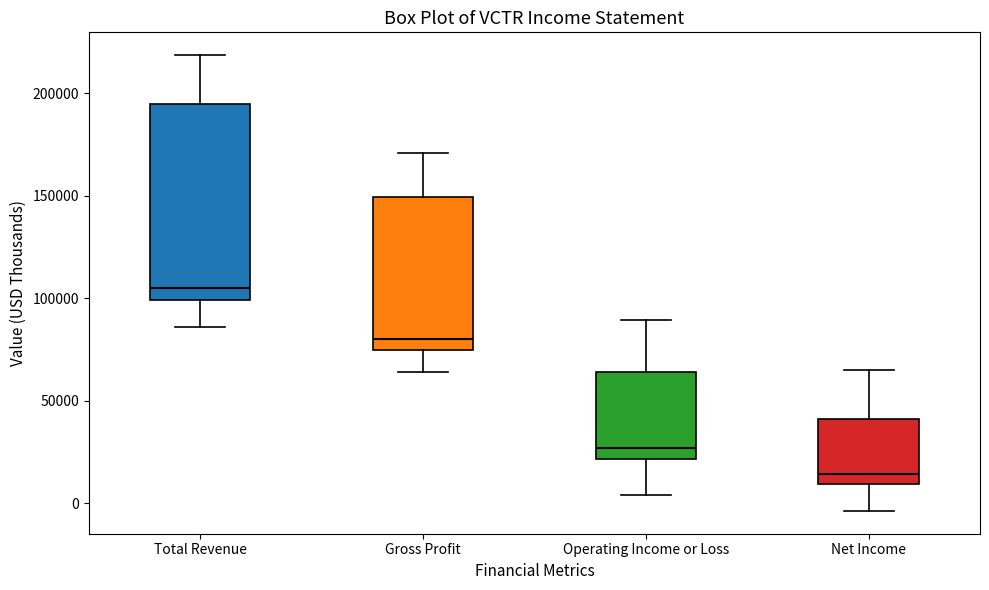

Reading left to right, transcribe this box plot: for each box, give where its median line is, the range the box spans, and where its two whiskers end, as read against the y-axis. The values are not printed on the chart, so give them approximately, as read against the axis.

Total Revenue: median 105000, box 100000 to 195000, whiskers 85000 to 220000
Gross Profit: median 80000, box 75000 to 150000, whiskers 65000 to 170000
Operating Income or Loss: median 25000, box 20000 to 65000, whiskers 5000 to 90000
Net Income: median 15000, box 10000 to 40000, whiskers -5000 to 65000